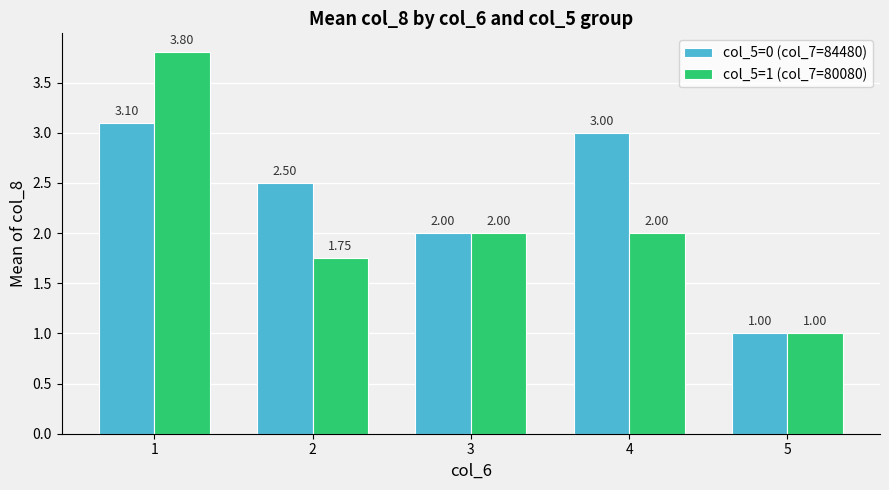

Which series has the widest spread of values?

col_5=1 (col_7=80080)